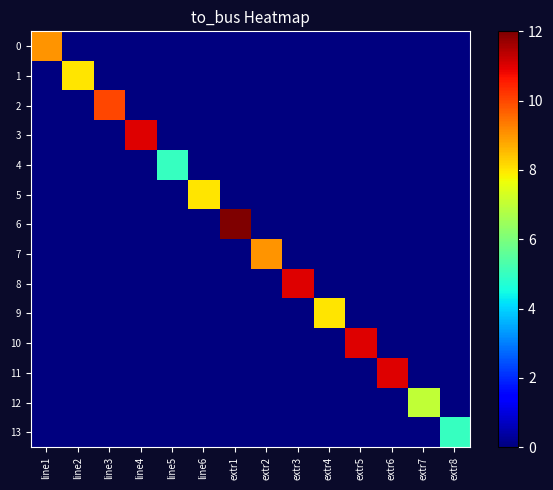

What is the maximum value shown in the chart?

12